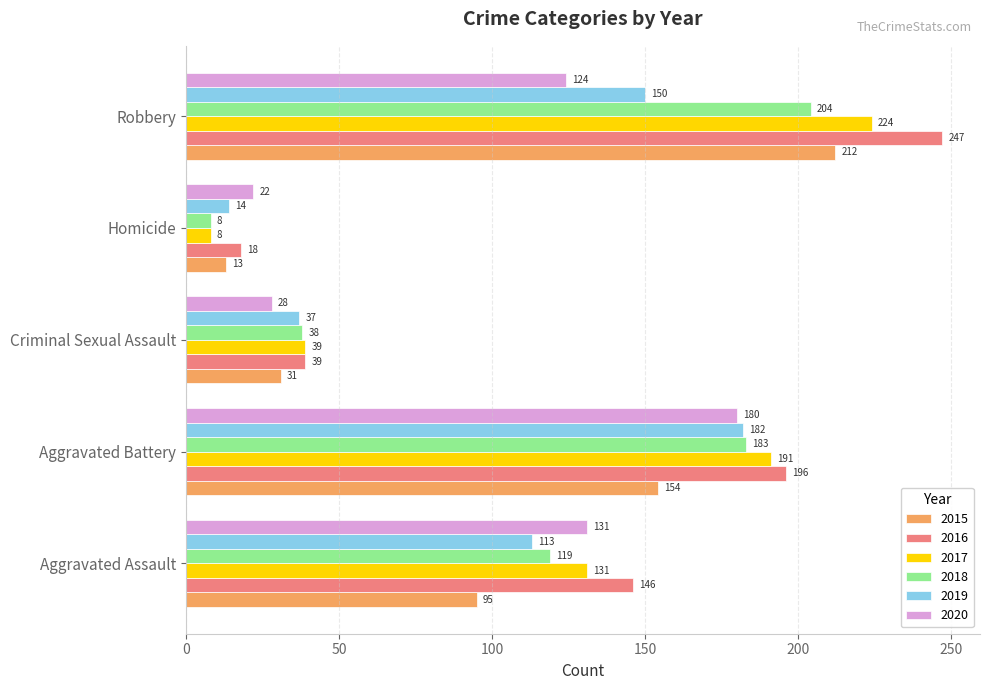

Where is 2016 nearest to the value 132?

Aggravated Assault